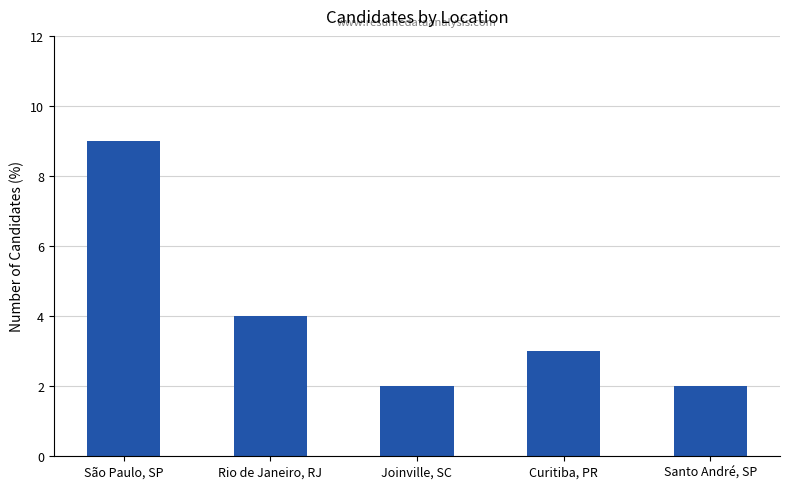

Count the values in the range 2 to 4.

4